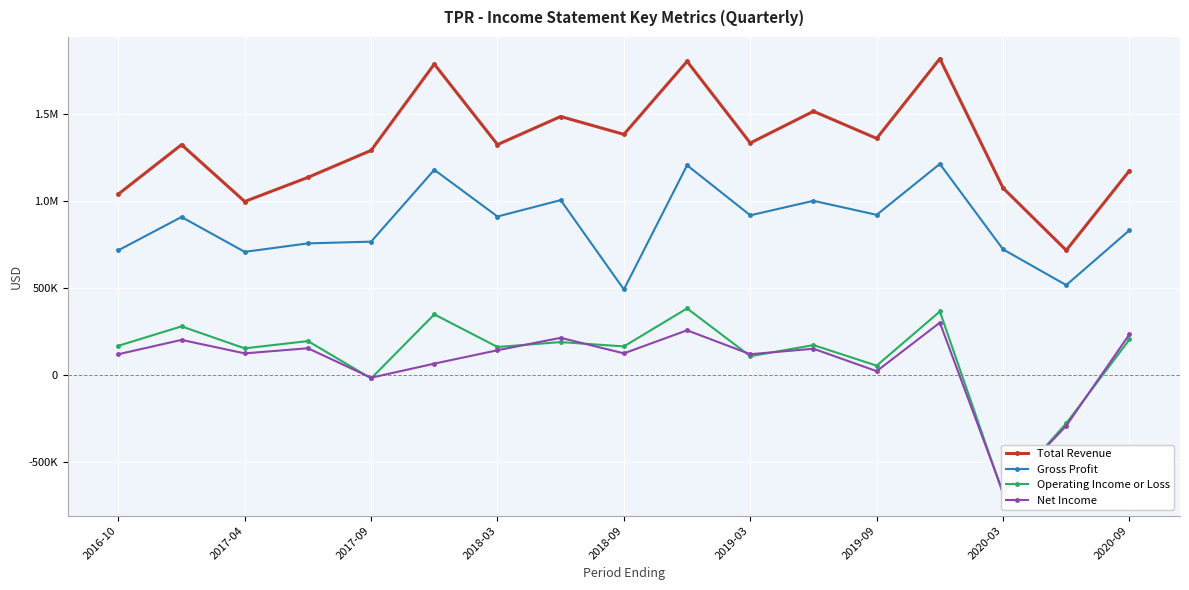

In Operating Income or Loss, how many points are lower than both neighbors (excluding endpoints)?

7